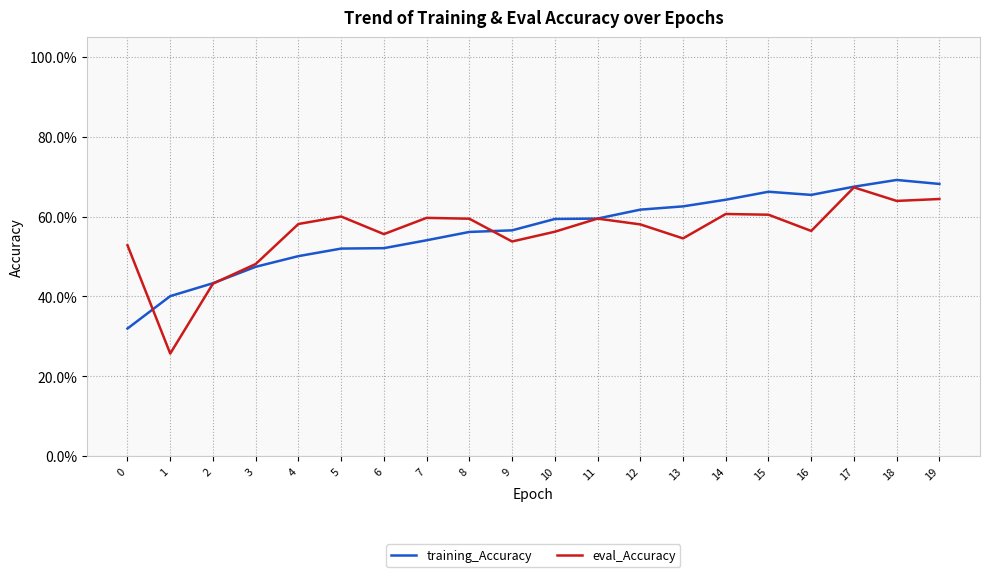

Is this an area chart (filled region under the line)?

No